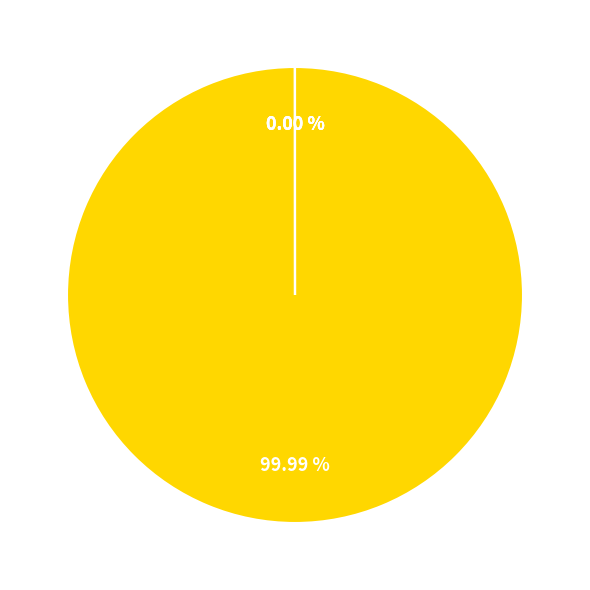

The SMAPE slice represents 6% of the pie. True or false?

False